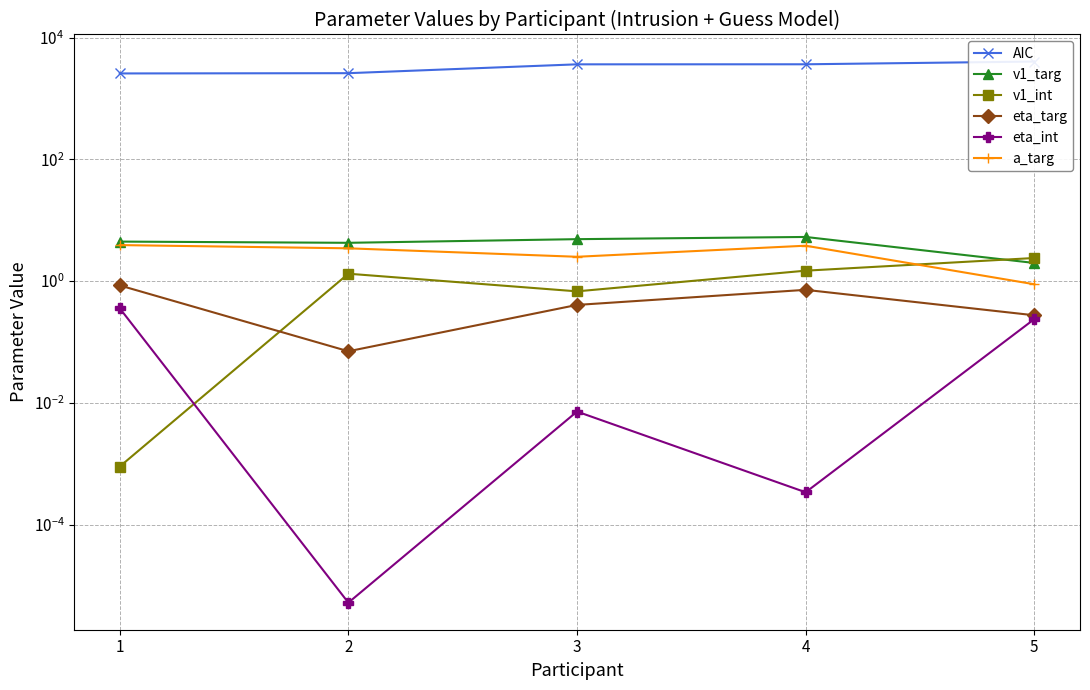

The a_targ series shows 0.3 at 5. True or false?

False